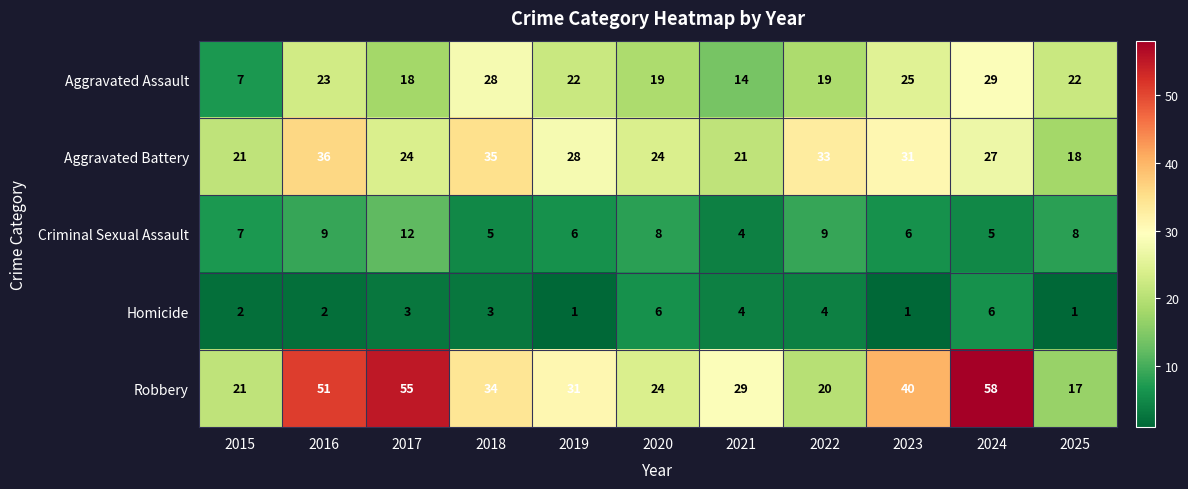

Which category has the highest value across all series?

2024